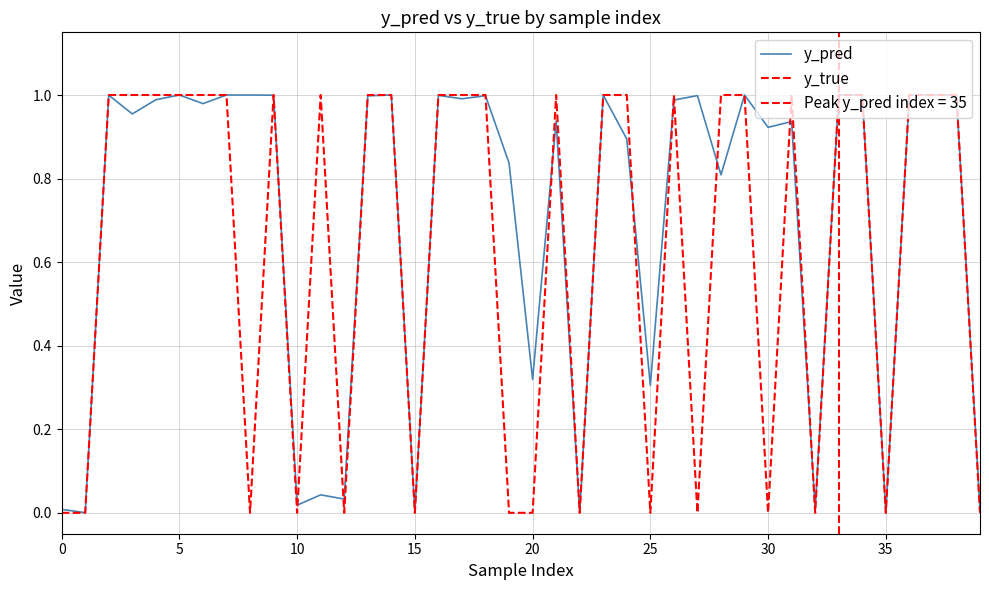

What is the label of the 28th point from the left?

27